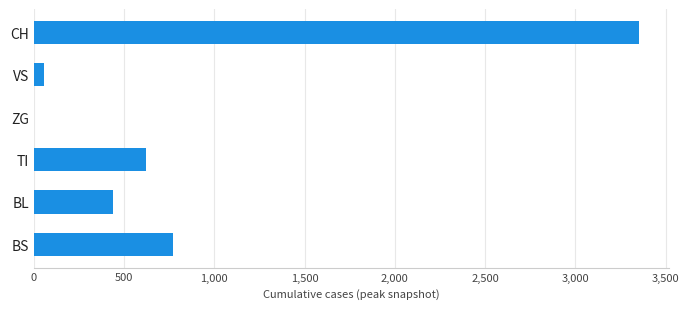

Where is the data nearest to the value 1677?

BS